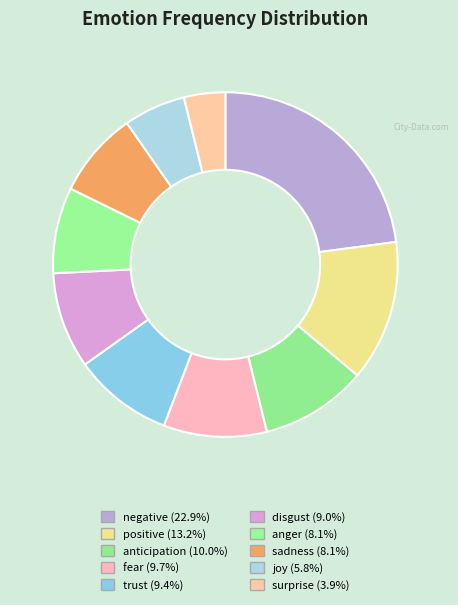

Does joy represent more than half of the total?

No